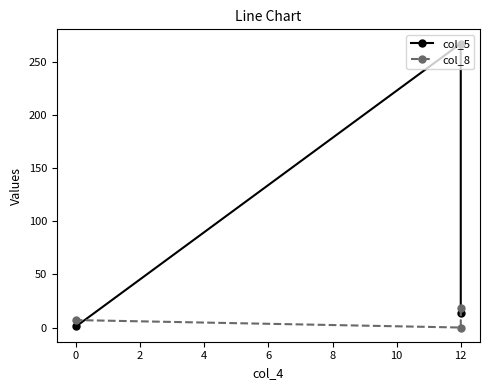

Is it true that col_5 equals 21 at 12?

False